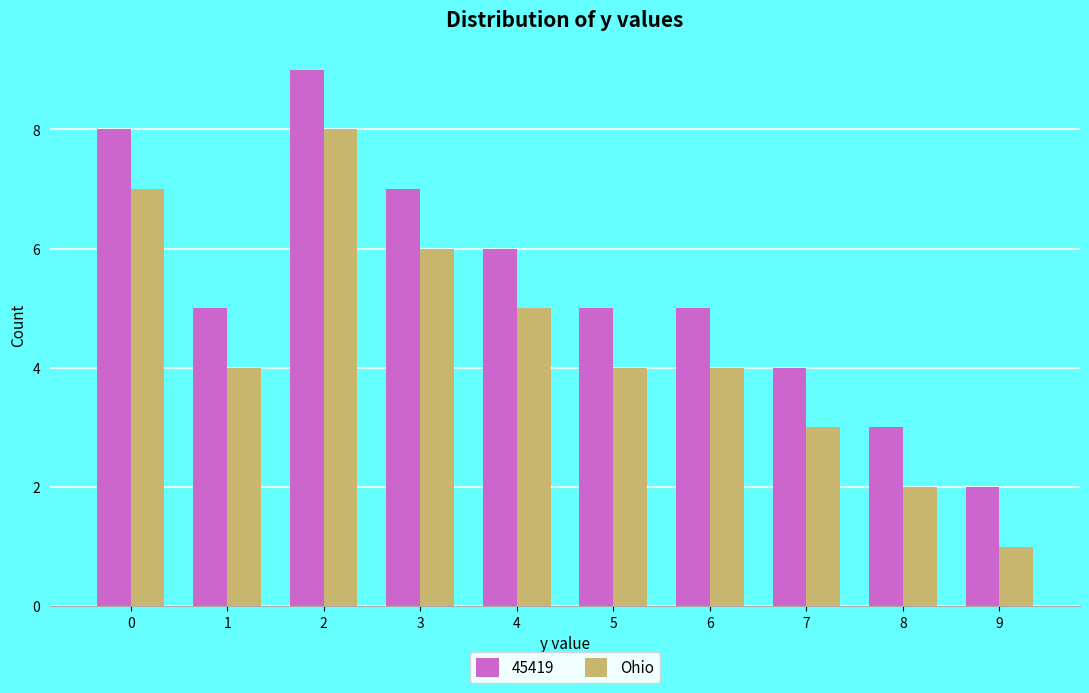

True or false: Ohio has a value of 3 at 8.

False